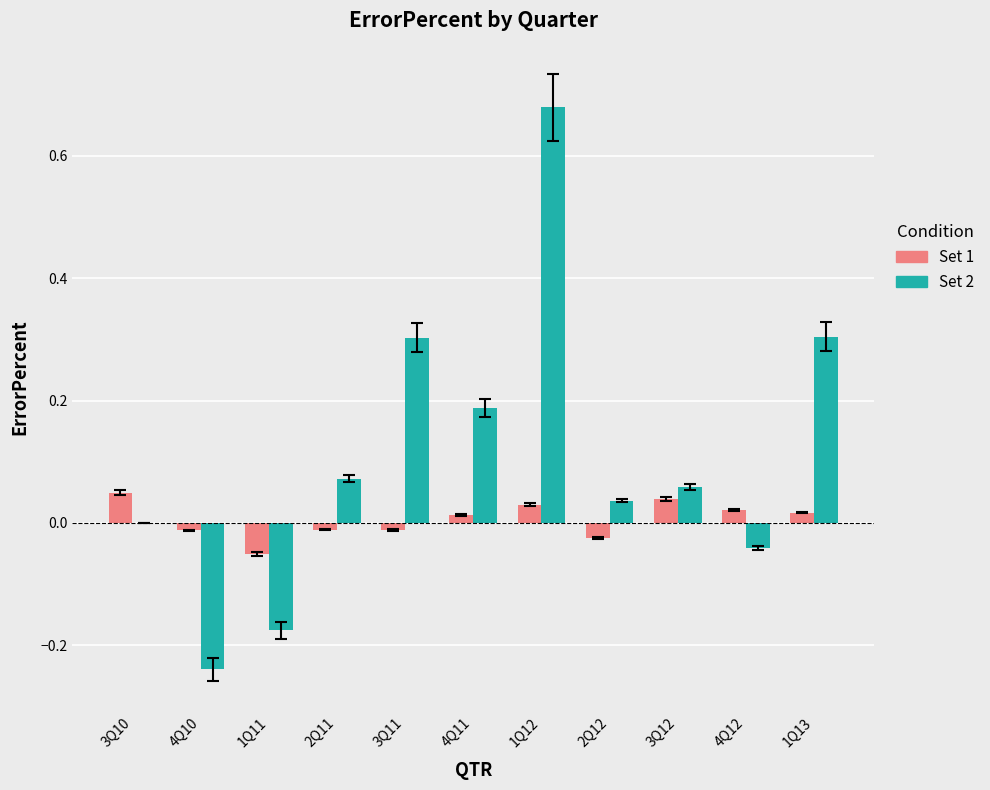

Is it true that Set 1 equals 0.0 at 1Q12?

True